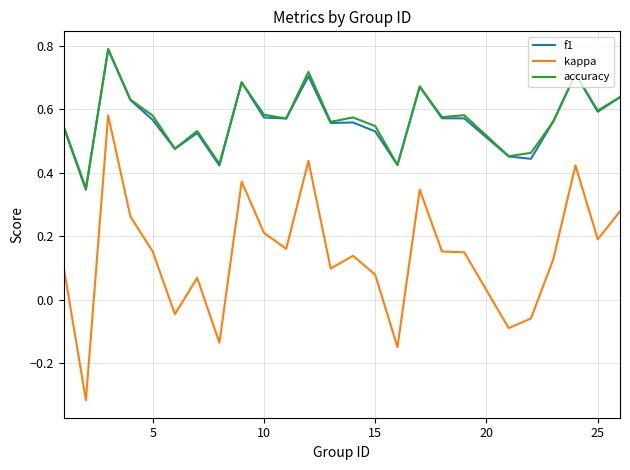

What is the greatest value displayed?

0.8